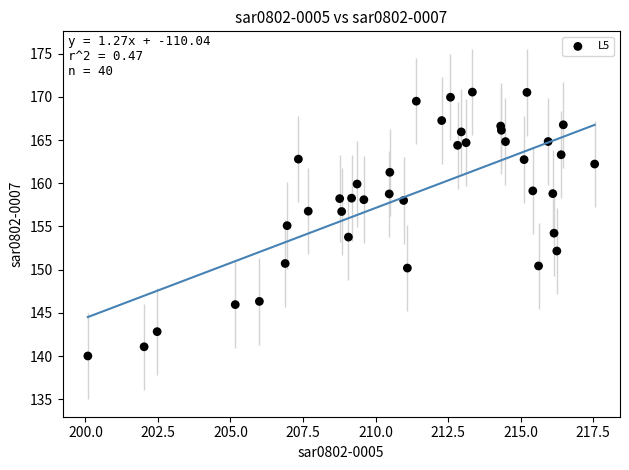

What is the range of X values (max minus min)?

17.5